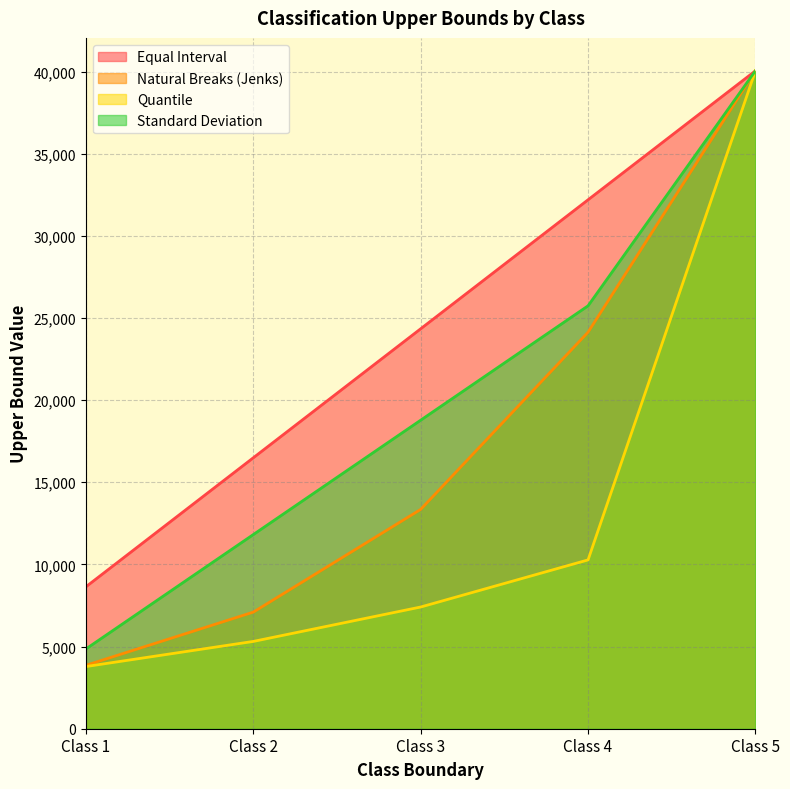

Reading left to right, what are all the values shown in this chart?

Equal Interval: Class 1=8640.2	Class 2=16492.2	Class 3=24344.2	Class 4=32196.2	Class 5=40048.2
Natural Breaks (Jenks): Class 1=3858.7	Class 2=7097.0	Class 3=13348.8	Class 4=24136.1	Class 5=40048.2
Quantile: Class 1=3784.6	Class 2=5314.2	Class 3=7408.0	Class 4=10276.1	Class 5=40048.2
Standard Deviation: Class 1=4855.3	Class 2=11817.8	Class 3=18780.3	Class 4=25742.8	Class 5=40048.2